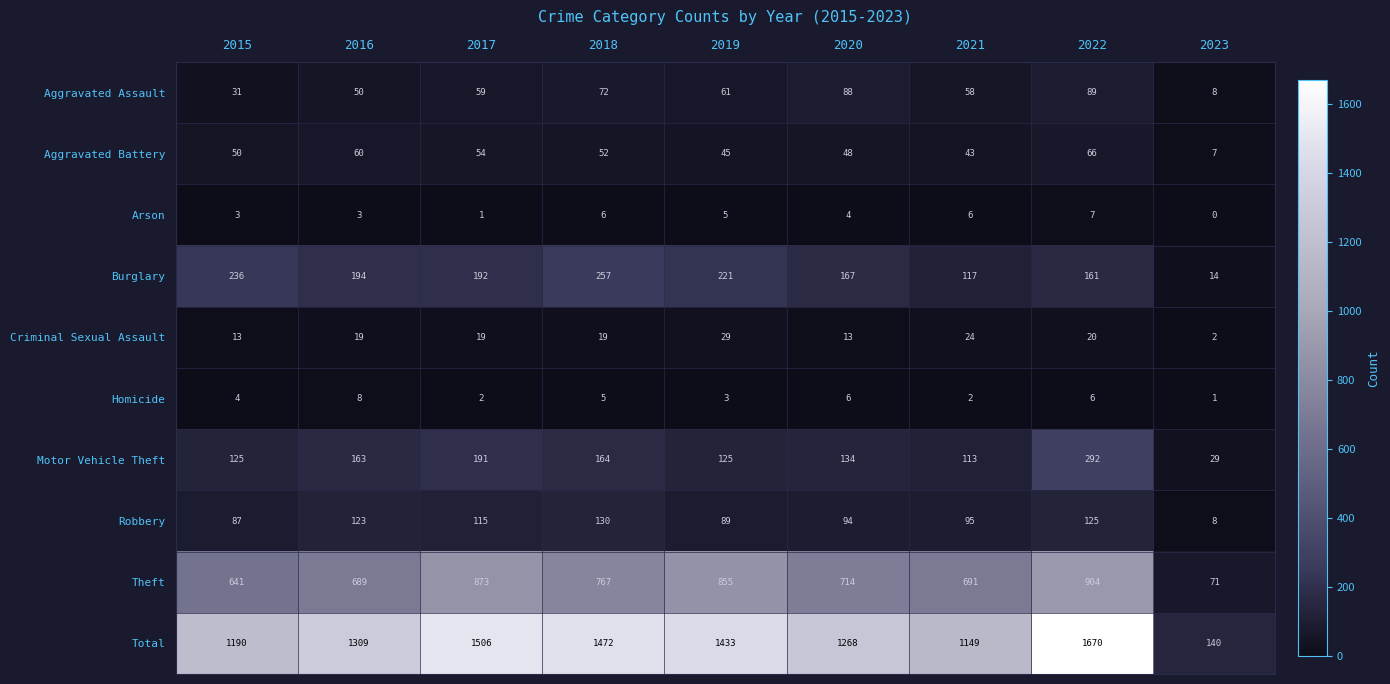

What is the total value across all series at 2019?

2866